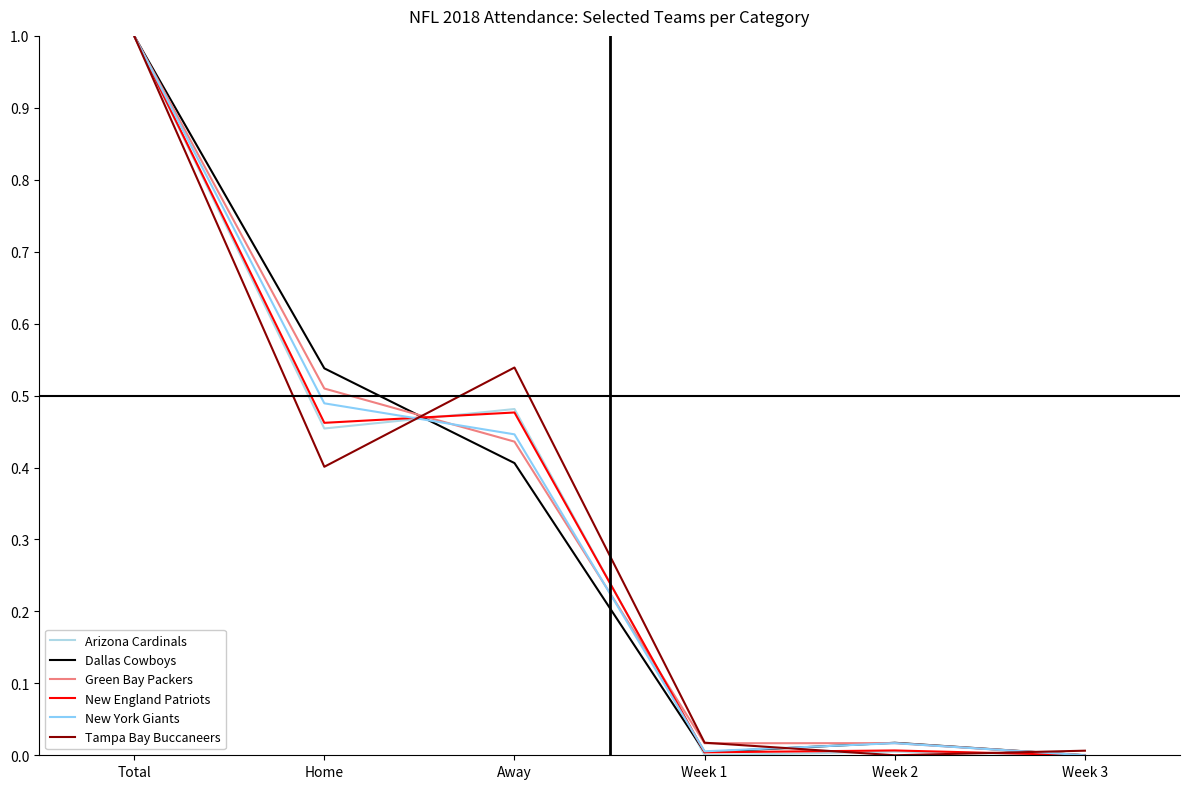

Between Total and Week 2, which series saw the biggest shift?

Tampa Bay Buccaneers